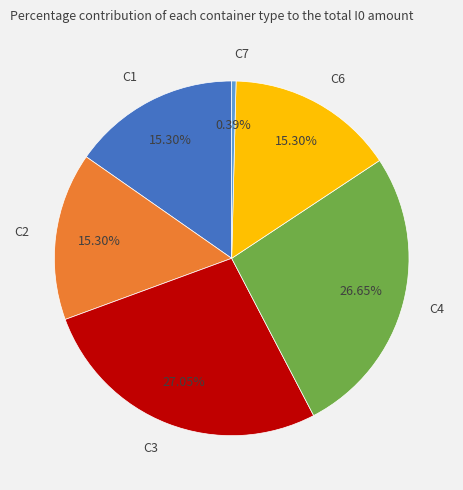

To the nearest percent, what portion does C2 represent?

15%